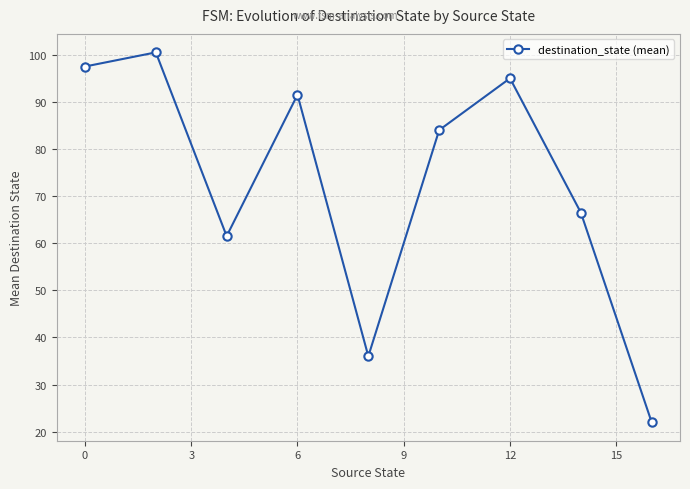

What is the smallest value displayed?

22.0